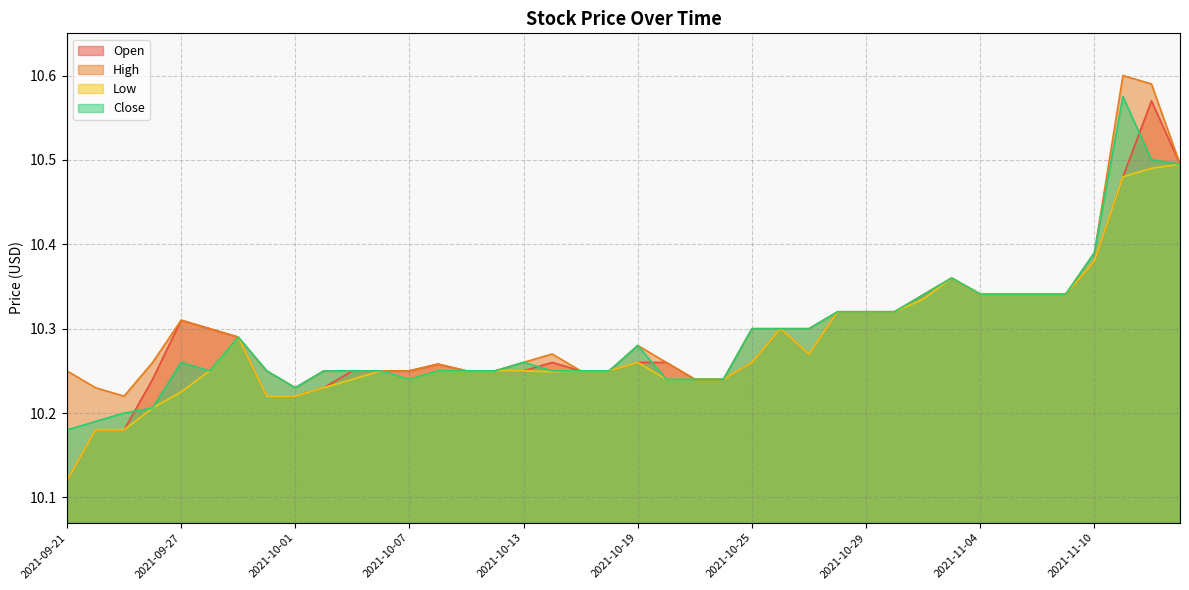

Rank the series at 2021-11-04 from lowest to highest value.

Open, High, Low, Close